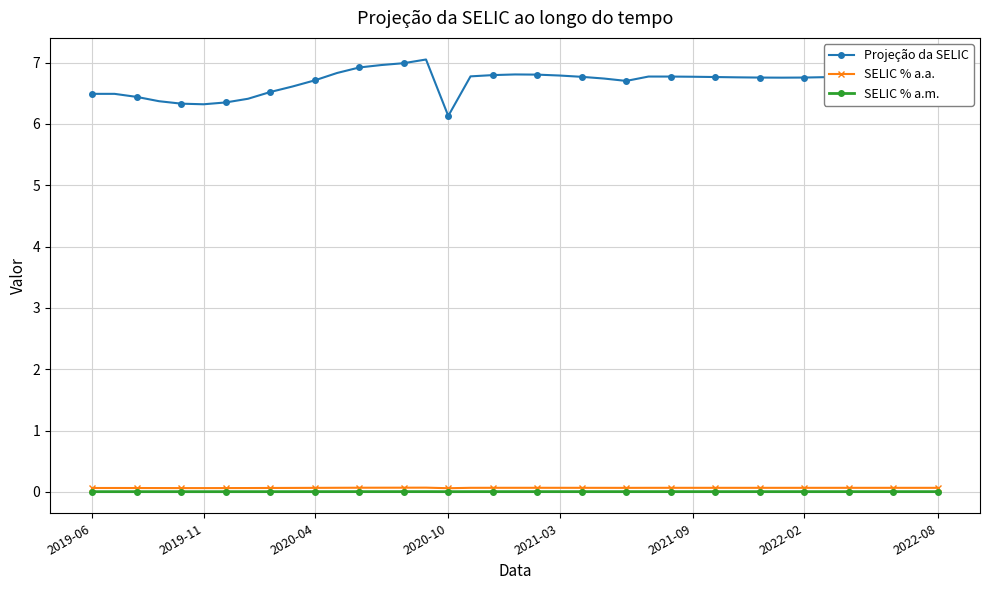

True or false: Projeção da SELIC and SELIC % a.a. cross at least once.

False